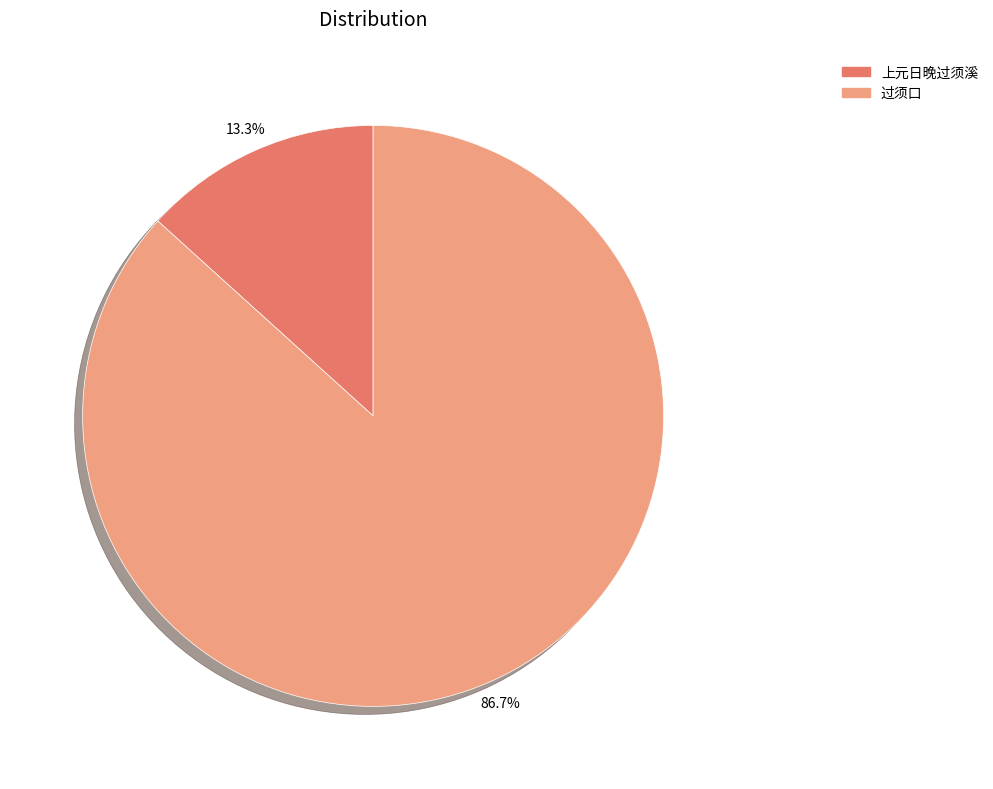

Is there a majority slice in this chart?

Yes